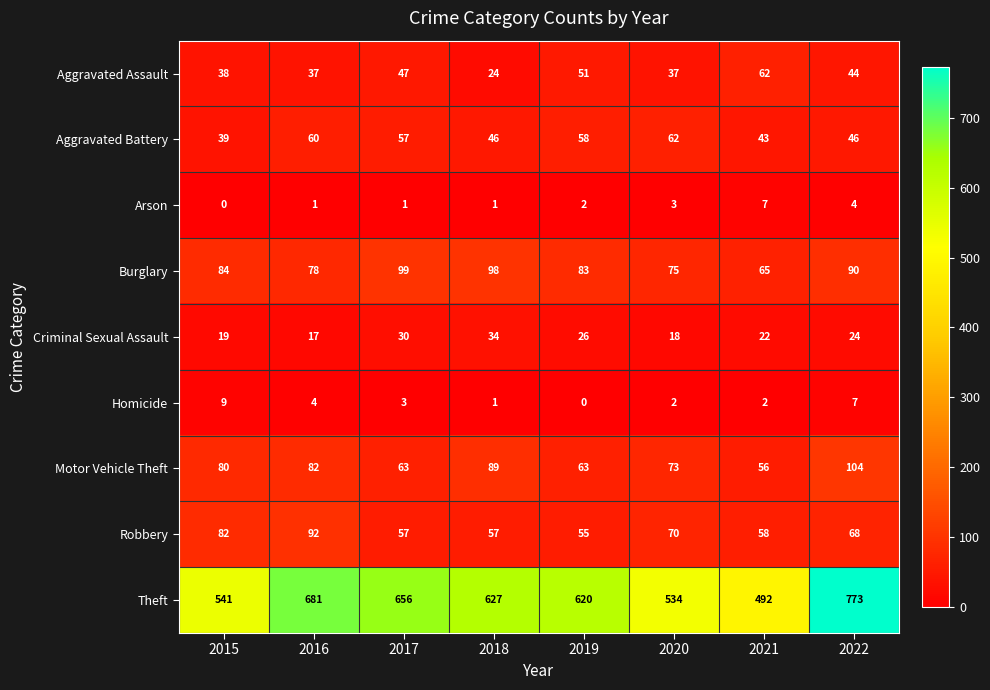

How many data points in Homicide are less than 3?

4